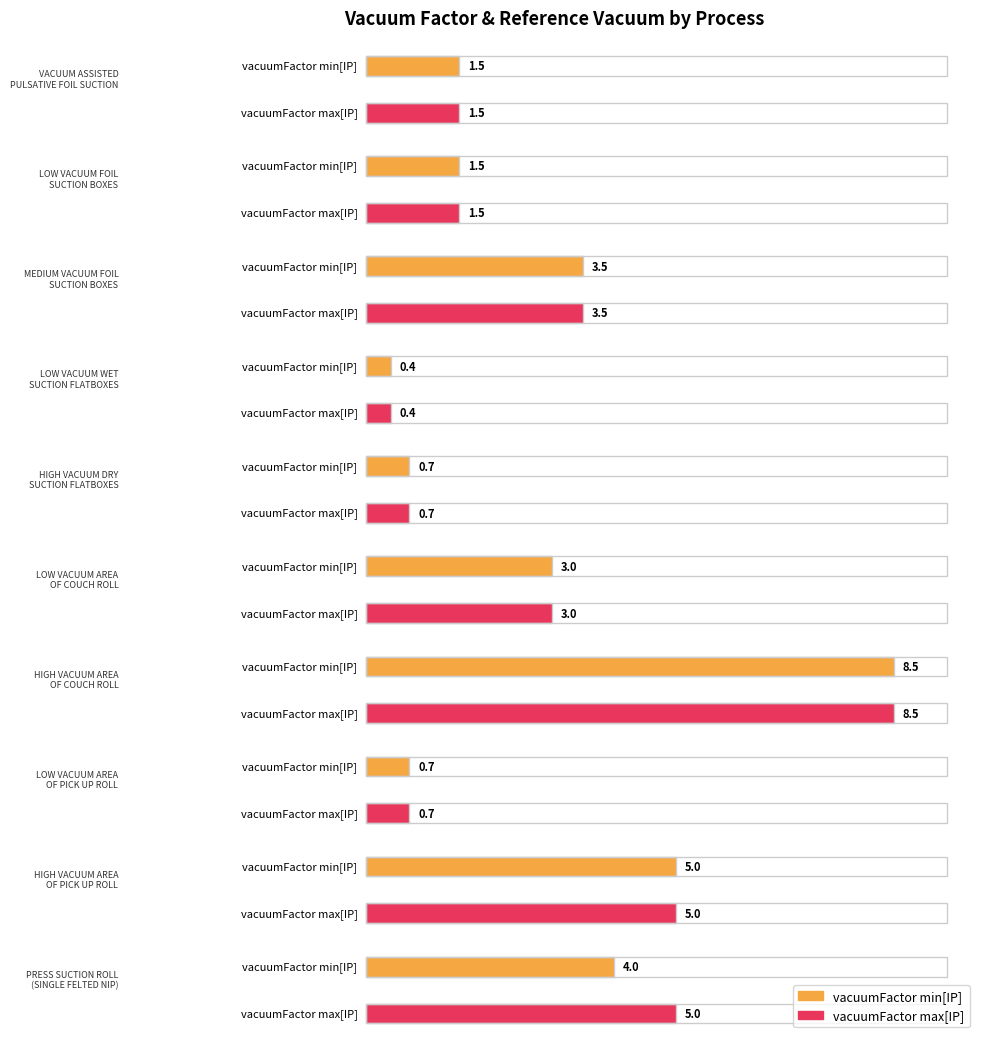

At which category does the chart reach its minimum across all series?

LOW VACUUM WET
SUCTION FLATBOXES